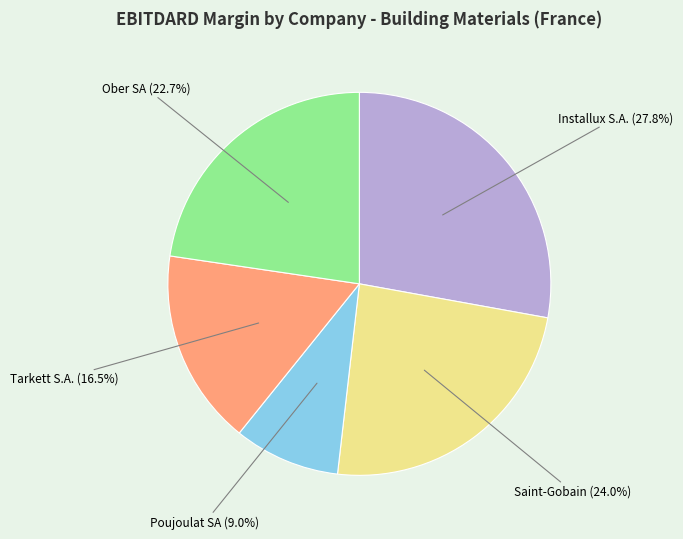

Combined, do Poujoulat SA and Ober SA account for over 50%?

No